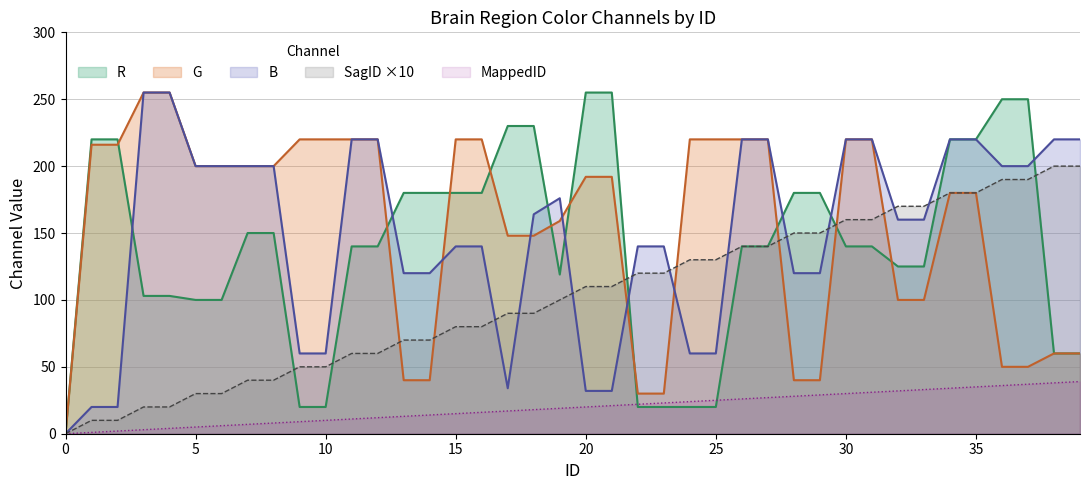

The R series shows 66 at 35. True or false?

False